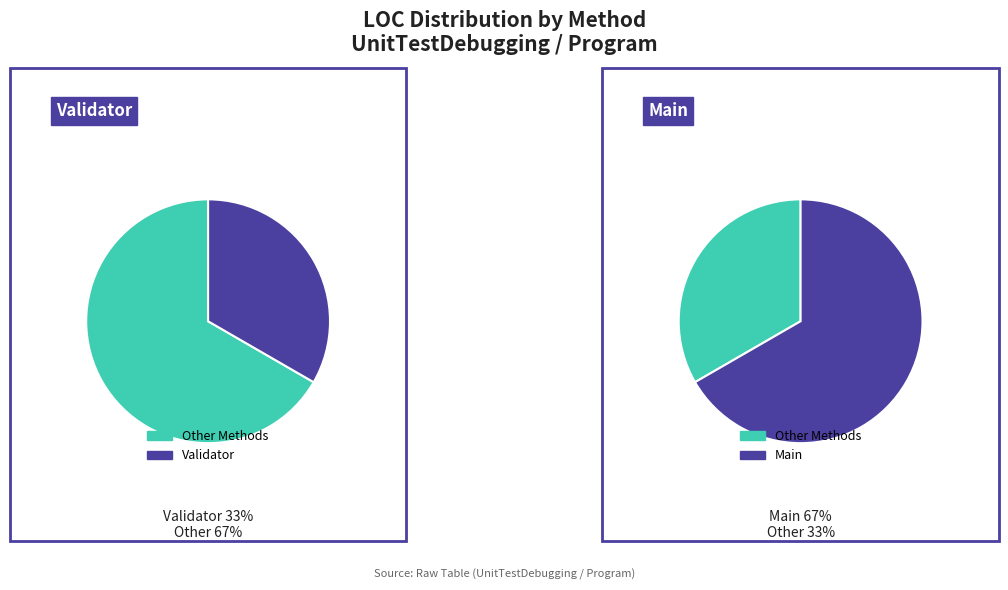

To the nearest percent, what portion does Main represent?

67%